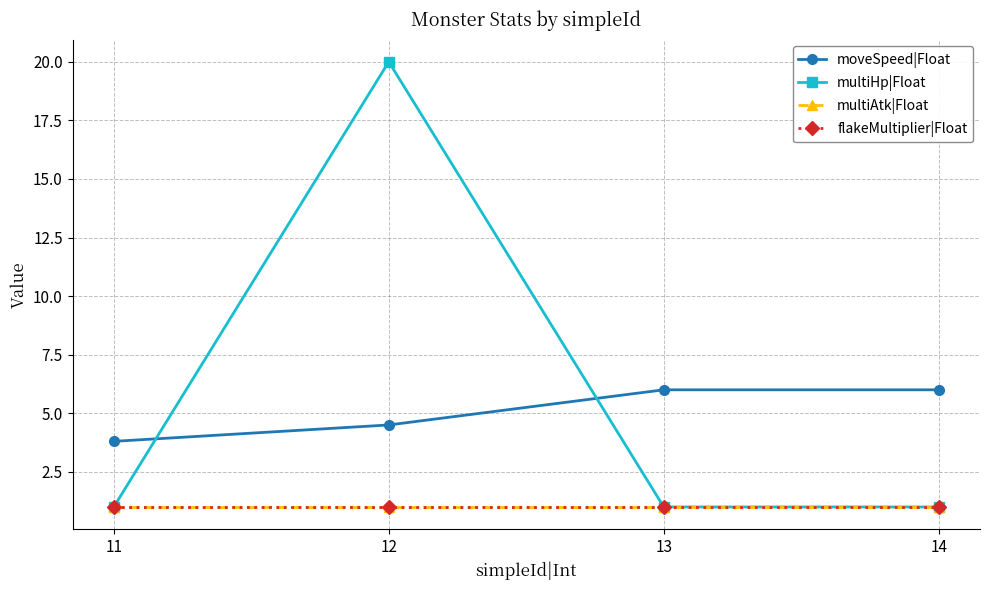

Does the chart have visible grid lines?

Yes